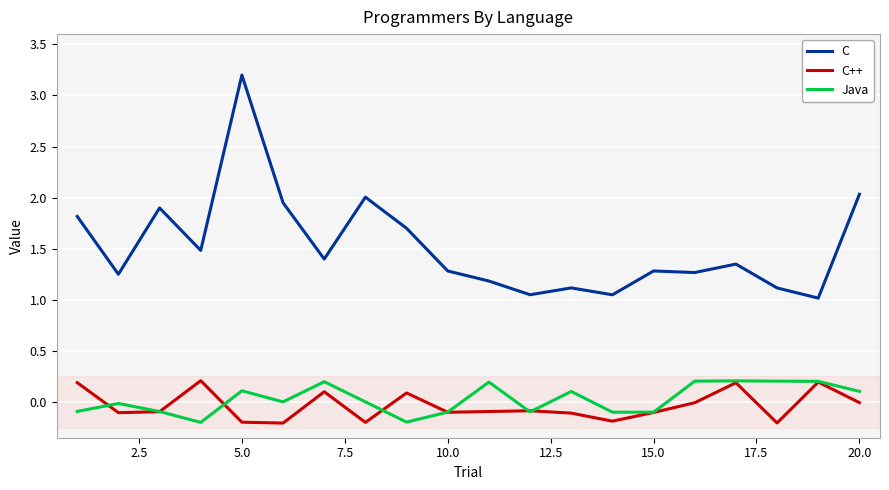

What is the maximum value shown in the chart?

3.2